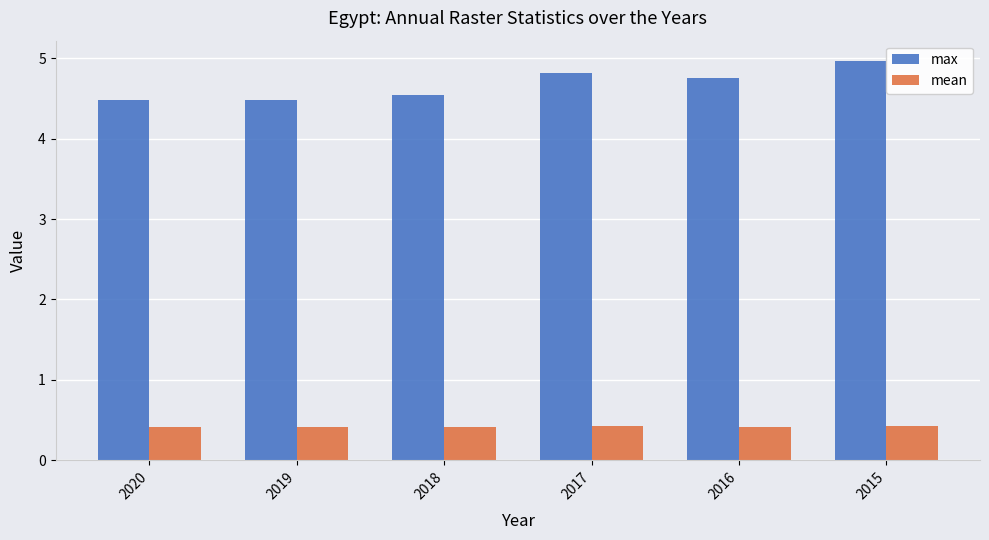

What is the value of the mean bar at the 2nd from the left?

0.4